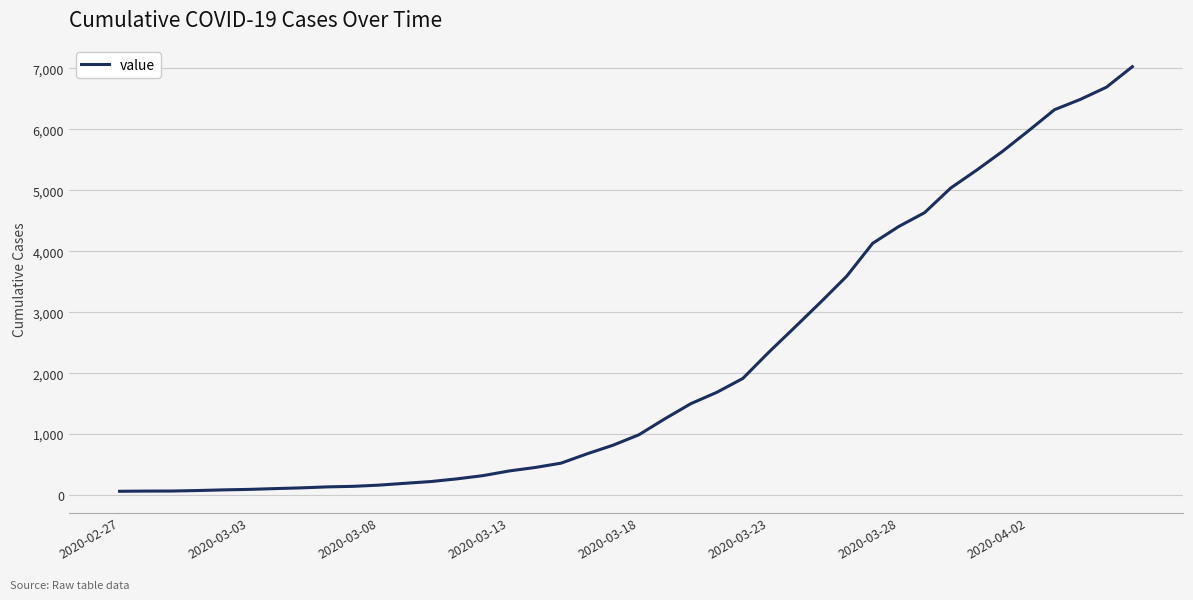

Does the chart have visible grid lines?

Yes